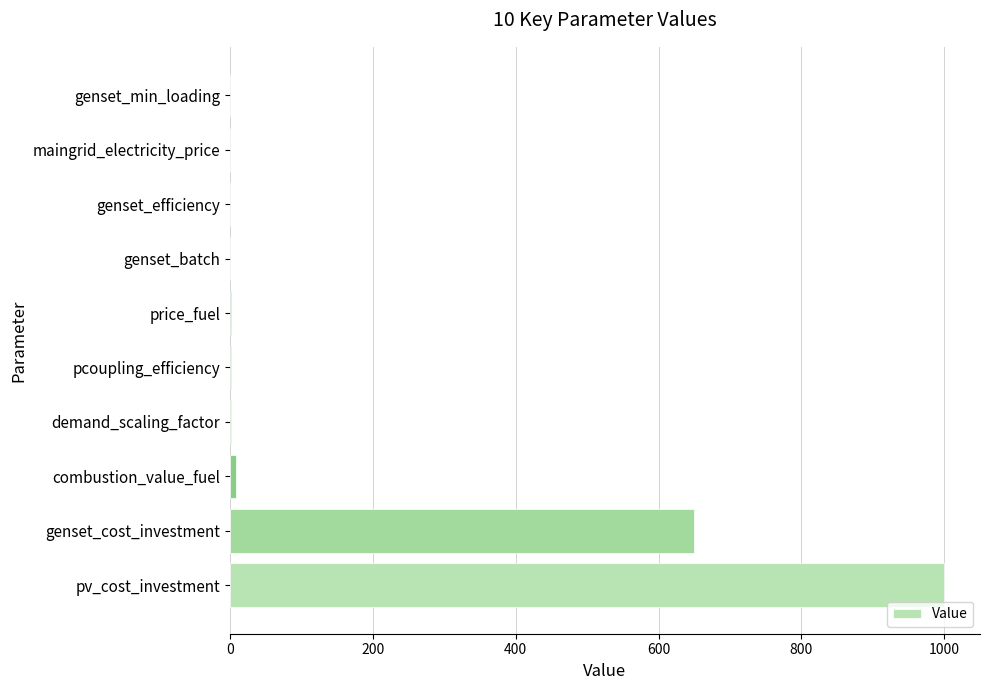

What is the sum of all values?

1662.8